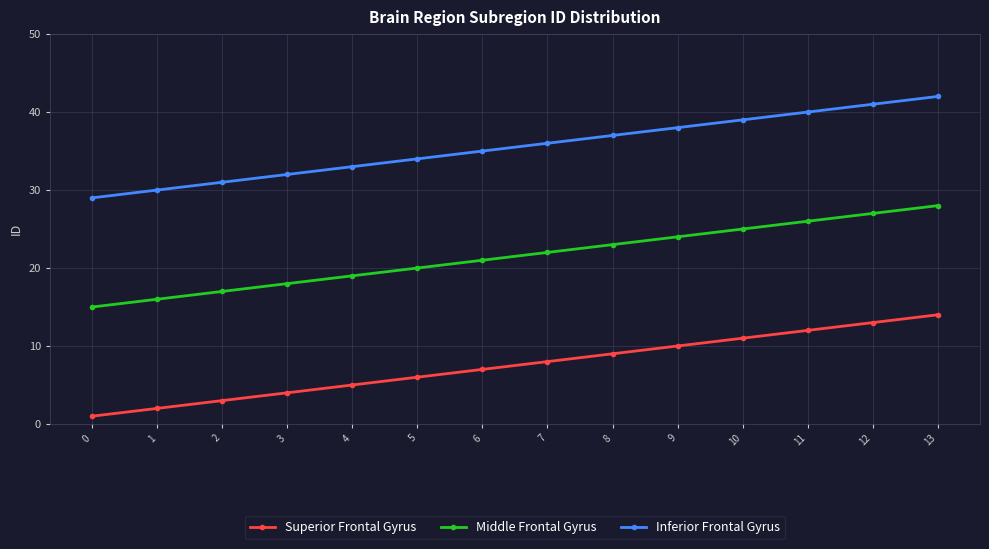

At which label does Middle Frontal Gyrus reach its peak?

13